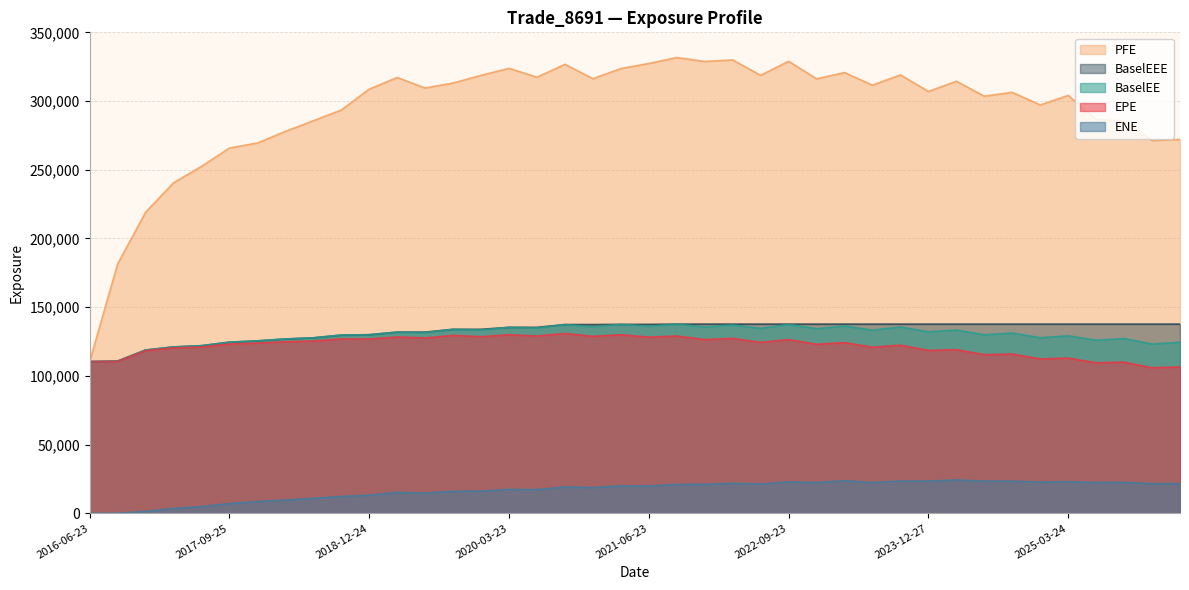

Reading left to right, list all the values displayed in this chart.

EPE: 110442.0	110611.0	118403.0	120411.0	121029.0	123279.0	123893.0	124938.0	125425.0	127010.0	126895.0	128359.0	127645.0	129489.0	128555.0	129956.0	129059.0	130902.0	128841.0	129984.0	128215.0	129050.0	126484.0	127319.0	124469.0	126472.0	123056.0	124270.0	120918.0	122391.0	118584.0	119131.0	115482.0	115966.0	112355.0	113008.0	109587.0	110028.0	105967.0	106532.0
ENE: 0.0	142.1	1439.7	3617.0	4948.2	7179.0	8604.3	9759.9	10964.7	12357.1	13228.6	15341.0	14782.5	16096.7	16246.3	17424.9	17295.1	19237.5	18826.6	19991.9	19953.3	21056.7	21142.0	21943.7	21353.7	22983.6	22469.6	23767.6	22499.2	23490.2	23474.1	24384.6	23456.8	23469.7	22801.0	23076.2	22495.9	22585.8	21667.6	21656.7
PFE: 110442.0	181462.0	219119.0	240519.0	252518.0	265801.0	269491.0	277905.0	285672.0	293471.0	308688.0	317131.0	309474.0	313126.0	318714.0	323805.0	317342.0	326755.0	316271.0	323651.0	327335.0	331685.0	328799.0	329920.0	318702.0	328957.0	316185.0	320750.0	311573.0	319036.0	306973.0	314402.0	303535.0	306335.0	297161.0	304119.0	286690.0	285533.0	271234.0	272083.0
BaselEE: 110442.0	110822.0	118853.0	121116.0	122009.0	124578.0	125527.0	126892.0	127726.0	129726.0	129999.0	131893.0	131553.0	133925.0	133430.0	135362.0	134910.0	137391.0	135773.0	137524.0	136206.0	137713.0	135583.0	137085.0	134626.0	137453.0	134380.0	136348.0	133312.0	135646.0	132114.0	133386.0	129962.0	131205.0	127801.0	129233.0	125993.0	127206.0	123188.0	124522.0
BaselEEE: 110442.0	110822.0	118853.0	121116.0	122009.0	124578.0	125527.0	126892.0	127726.0	129726.0	129999.0	131893.0	131893.0	133925.0	133925.0	135362.0	135362.0	137391.0	137391.0	137524.0	137524.0	137713.0	137713.0	137713.0	137713.0	137713.0	137713.0	137713.0	137713.0	137713.0	137713.0	137713.0	137713.0	137713.0	137713.0	137713.0	137713.0	137713.0	137713.0	137713.0